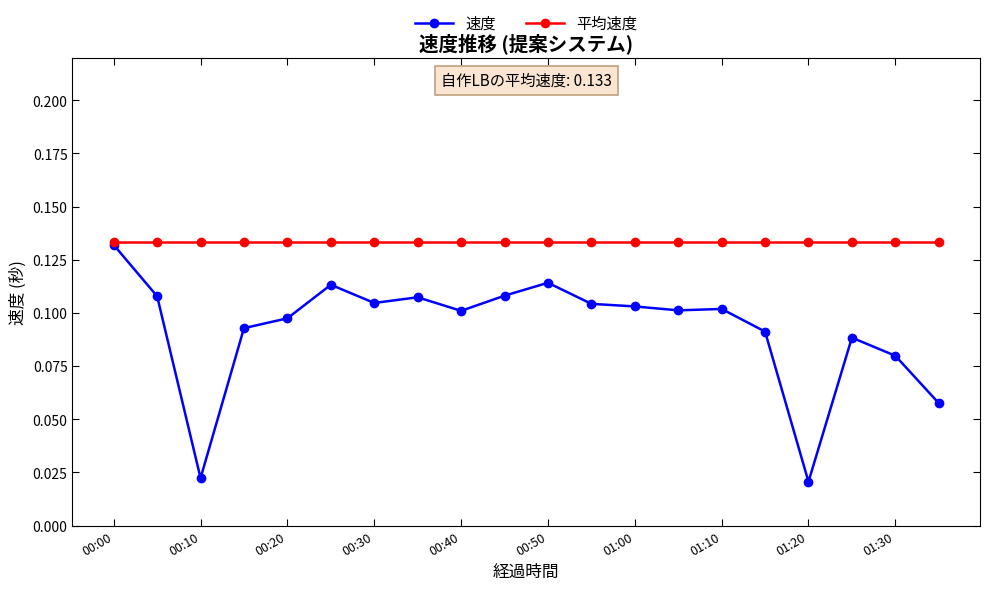

Which series has the largest total across all categories?

平均速度